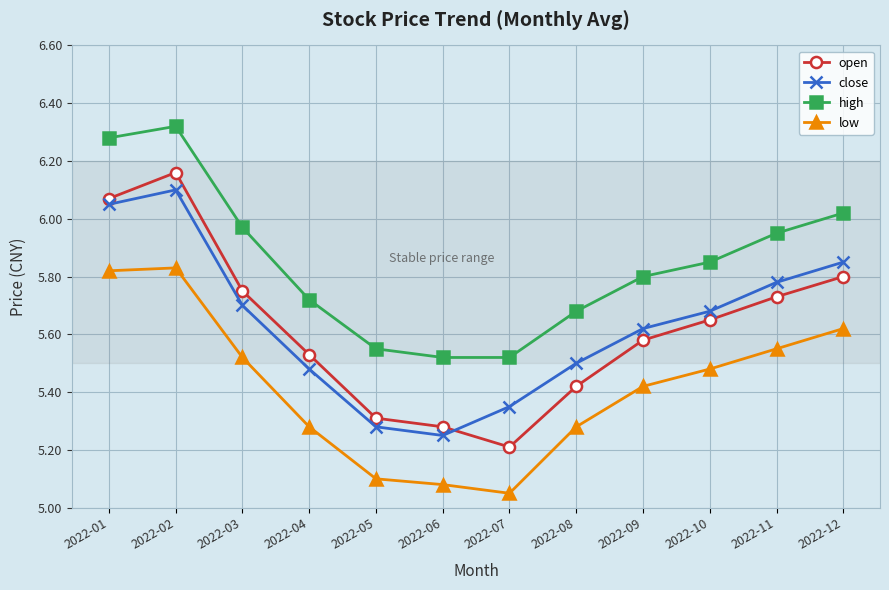

List the series in order of their peak value, highest first.

high, open, close, low